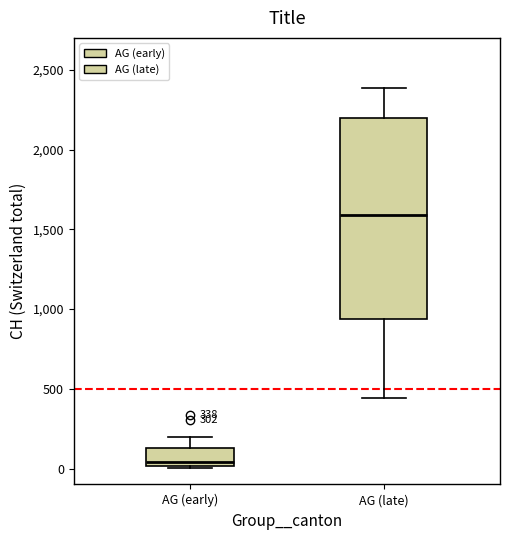

Reading left to right, read every box against the y-axis: the position of its median line, the range the box covers, and the ends of its whiskers. The values are not printed on the chart, so give them approximately, as read against the axis.

AG (early): median 50, box 0 to 150, whiskers 0 to 200
AG (late): median 1600, box 950 to 2200, whiskers 450 to 2400